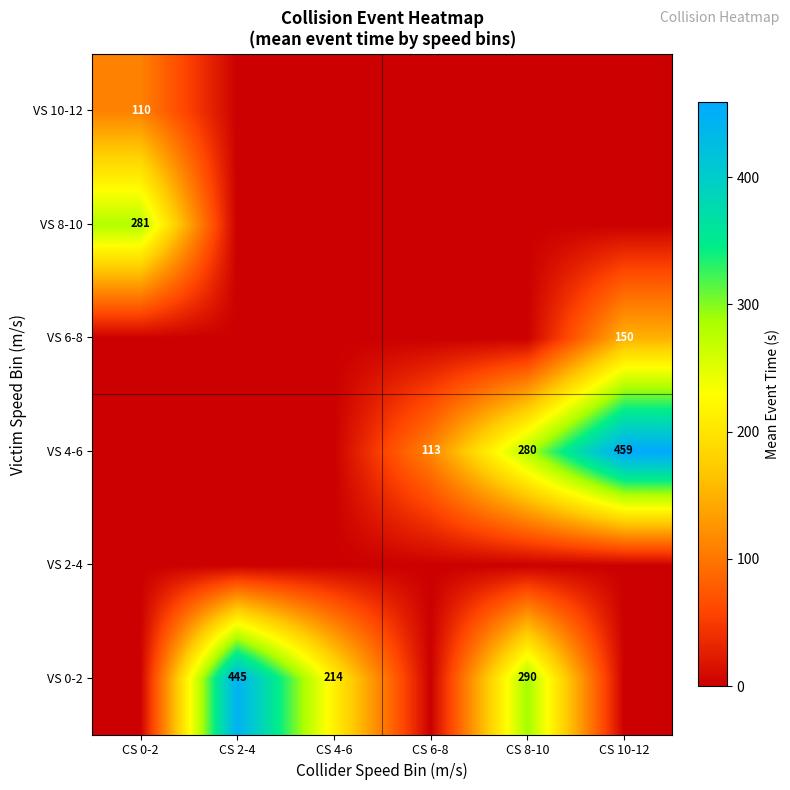

True or false: VS 0-2 has a value of 177 at CS 8-10.

False